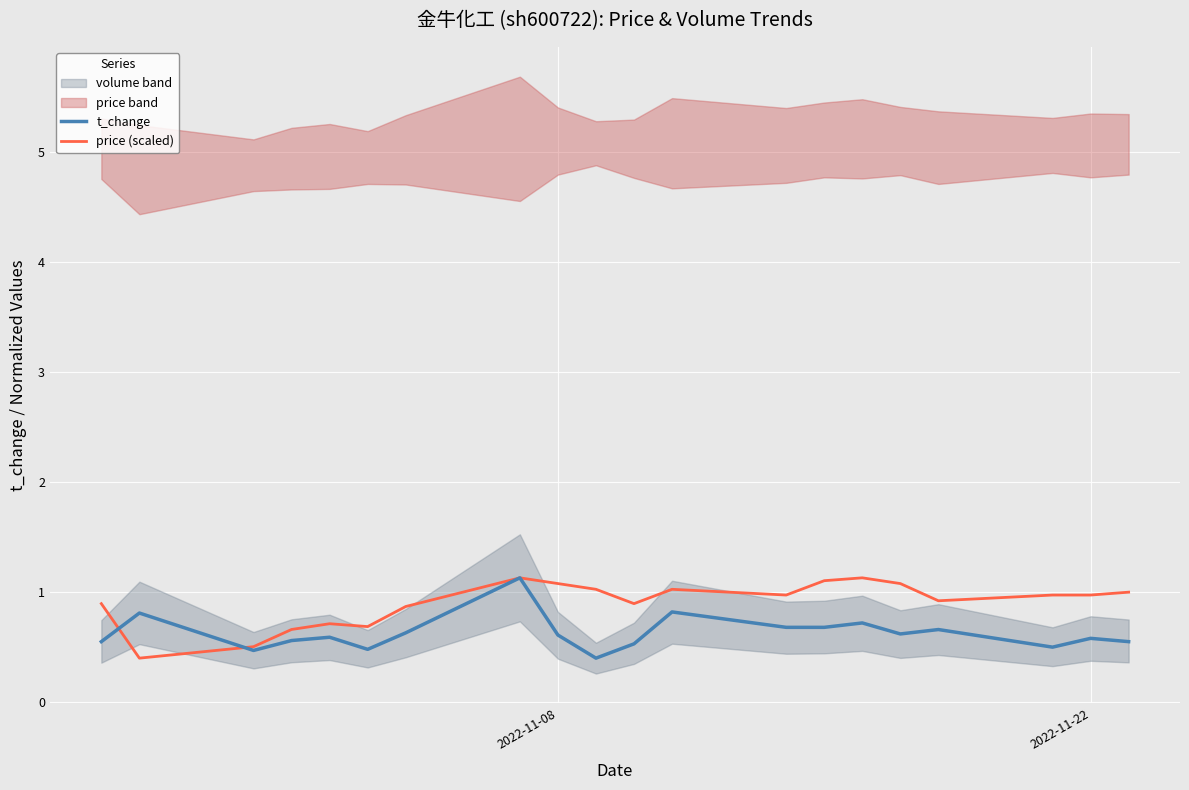

In t_change, how many points are lower than both neighbors (excluding endpoints)?

5